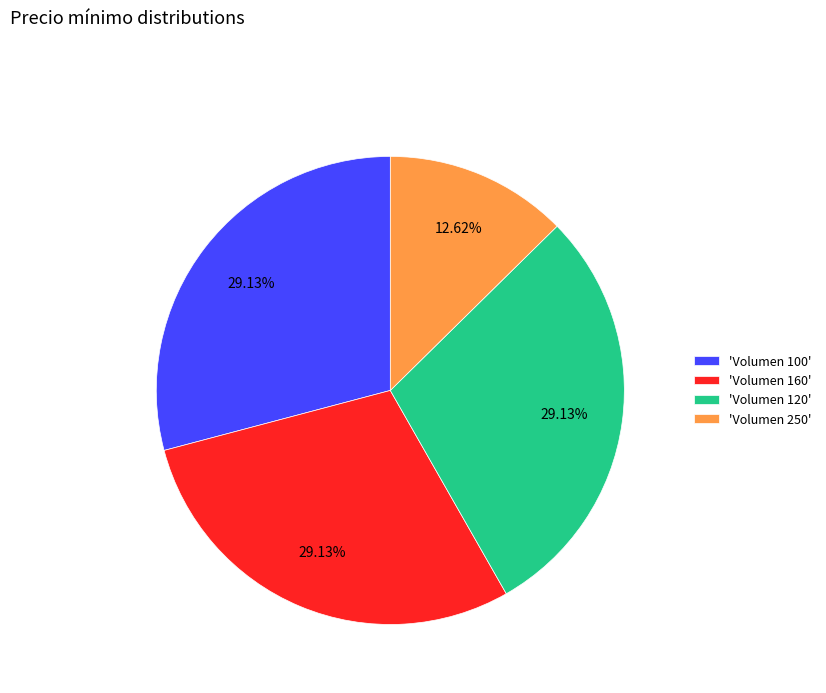

Count the number of slices in the pie.

4